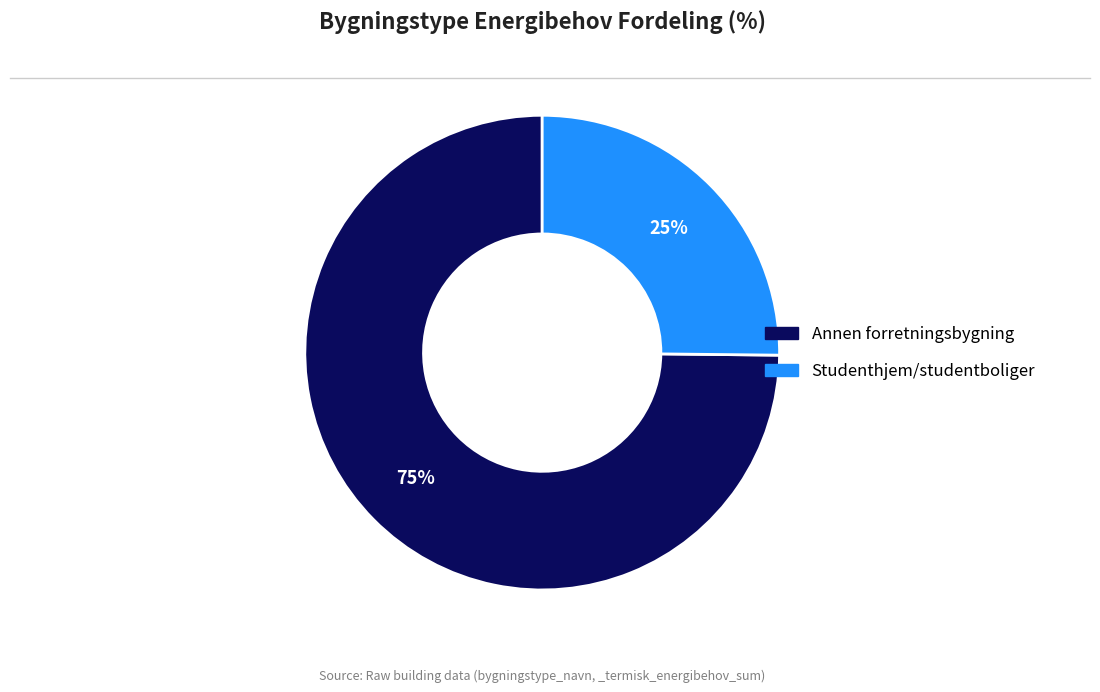

Approximately how many times larger is the value at Studenthjem/studentboliger compared to Annen forretningsbygning?

0.3